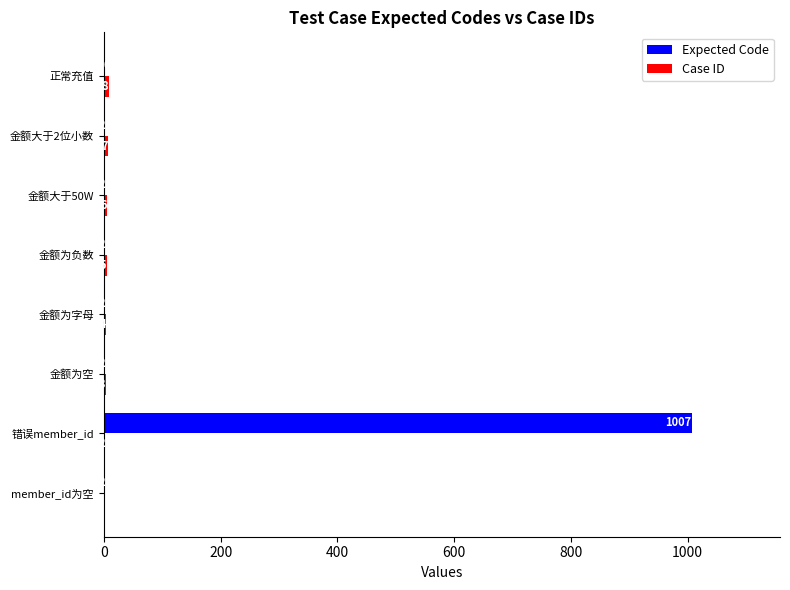

How many data points does each series have?

8